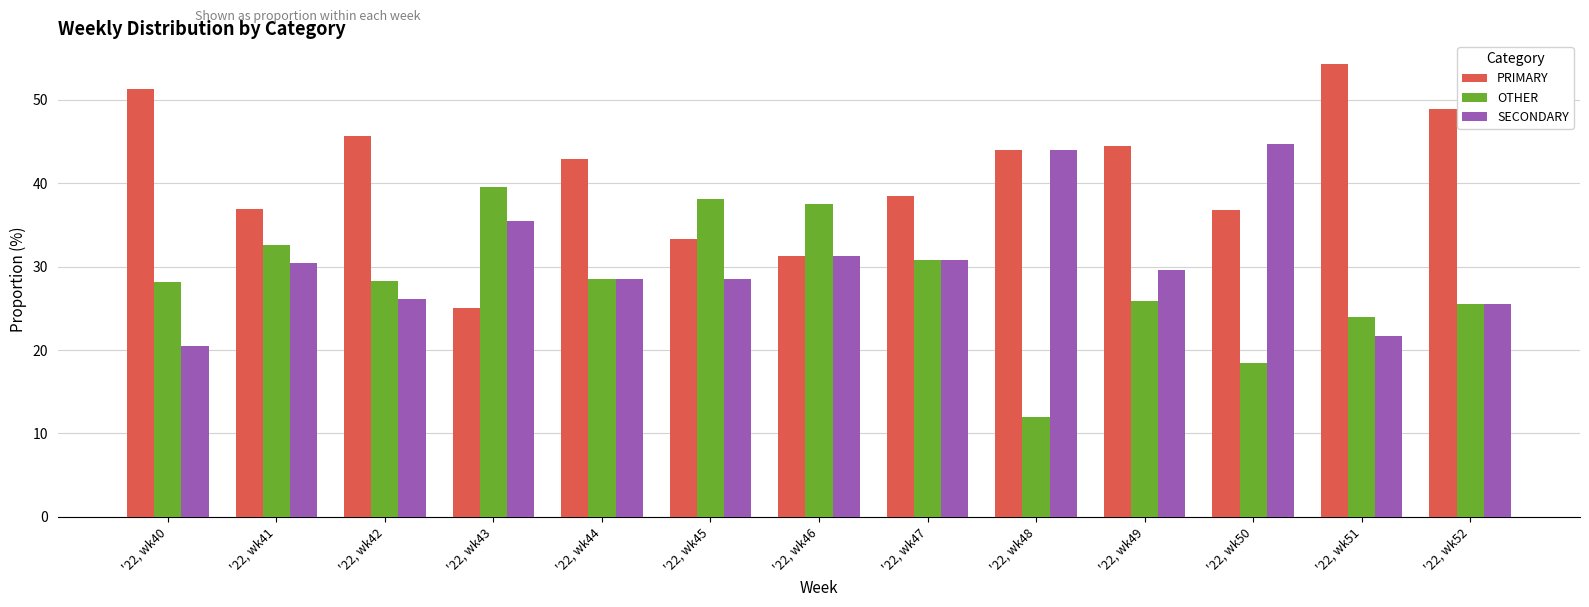

Rank the series by their average value, from highest to lowest.

PRIMARY, SECONDARY, OTHER